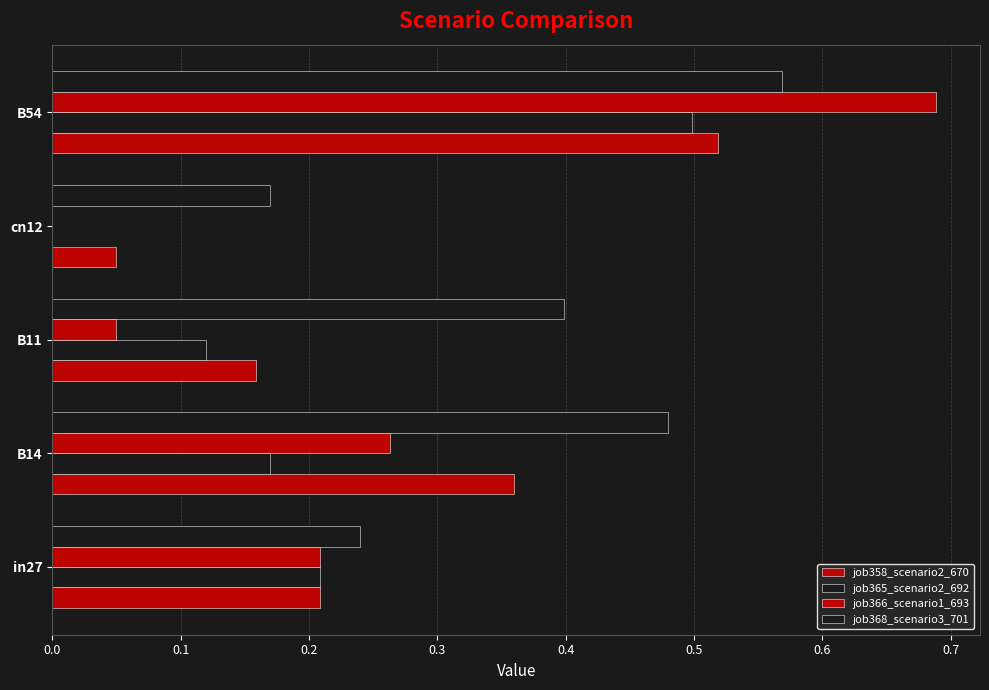

How many series are shown in this chart?

4